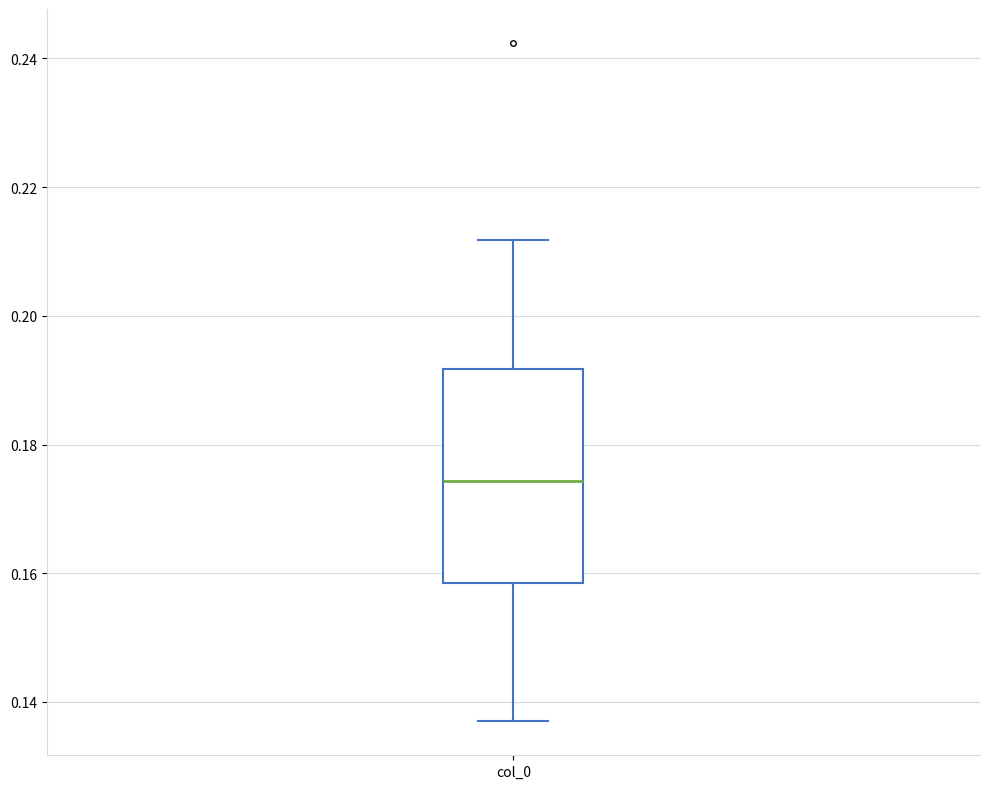

Where does the upper whisker of the box for col_0 end on the y-axis? The values are not printed on the chart, so give them approximately, as read against the axis.

0.212